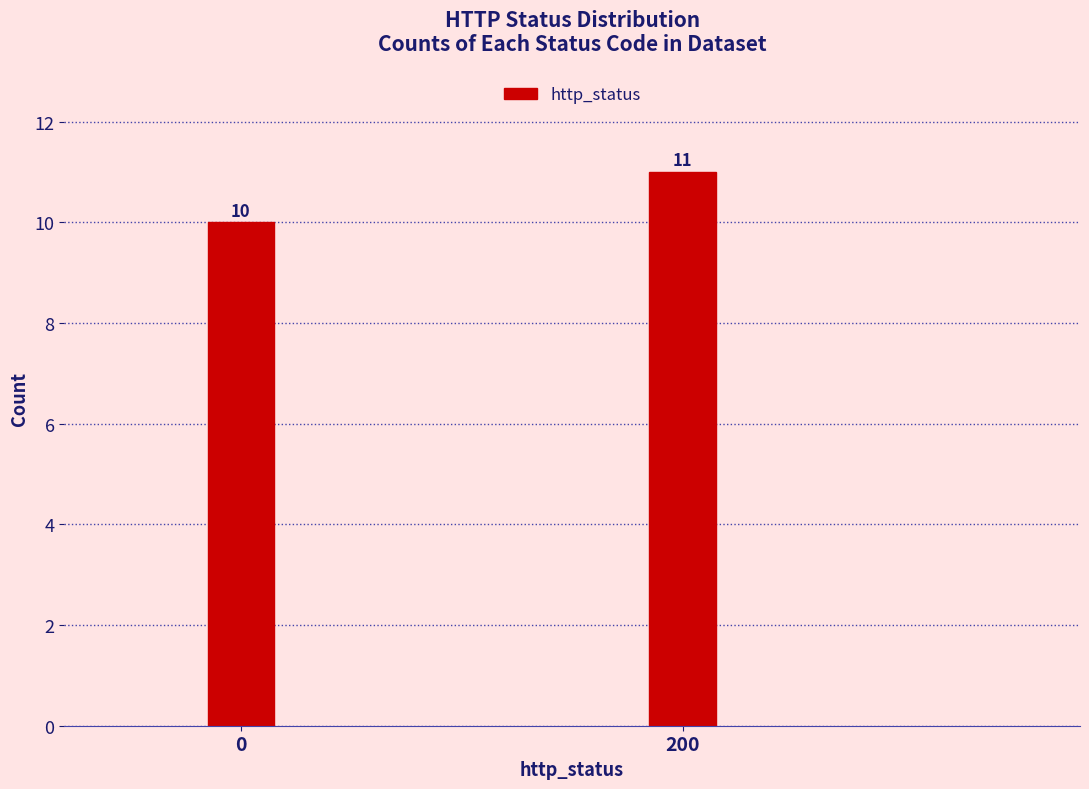

Reading right to left, extract all data points from this chart.

200=11	0=10